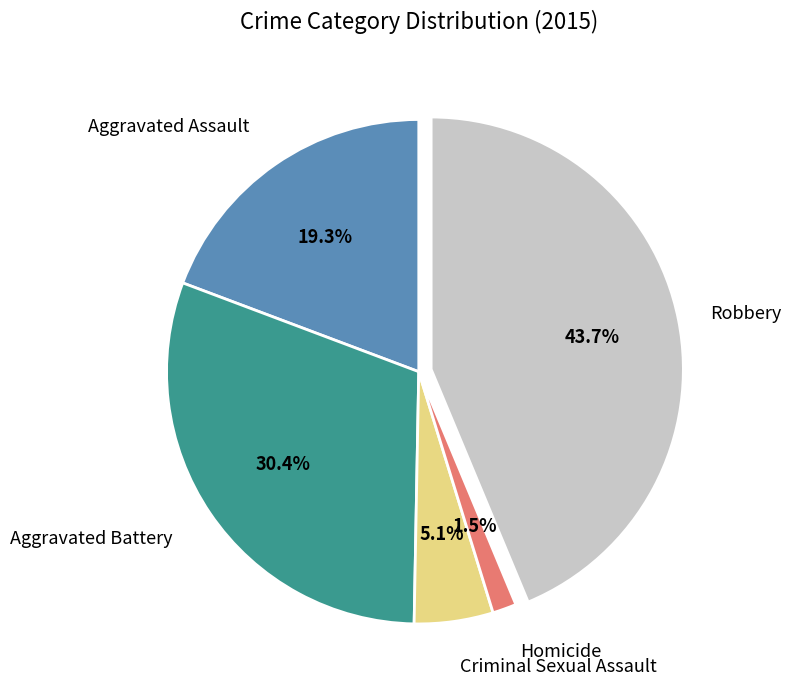

How many slices are in this pie chart?

5